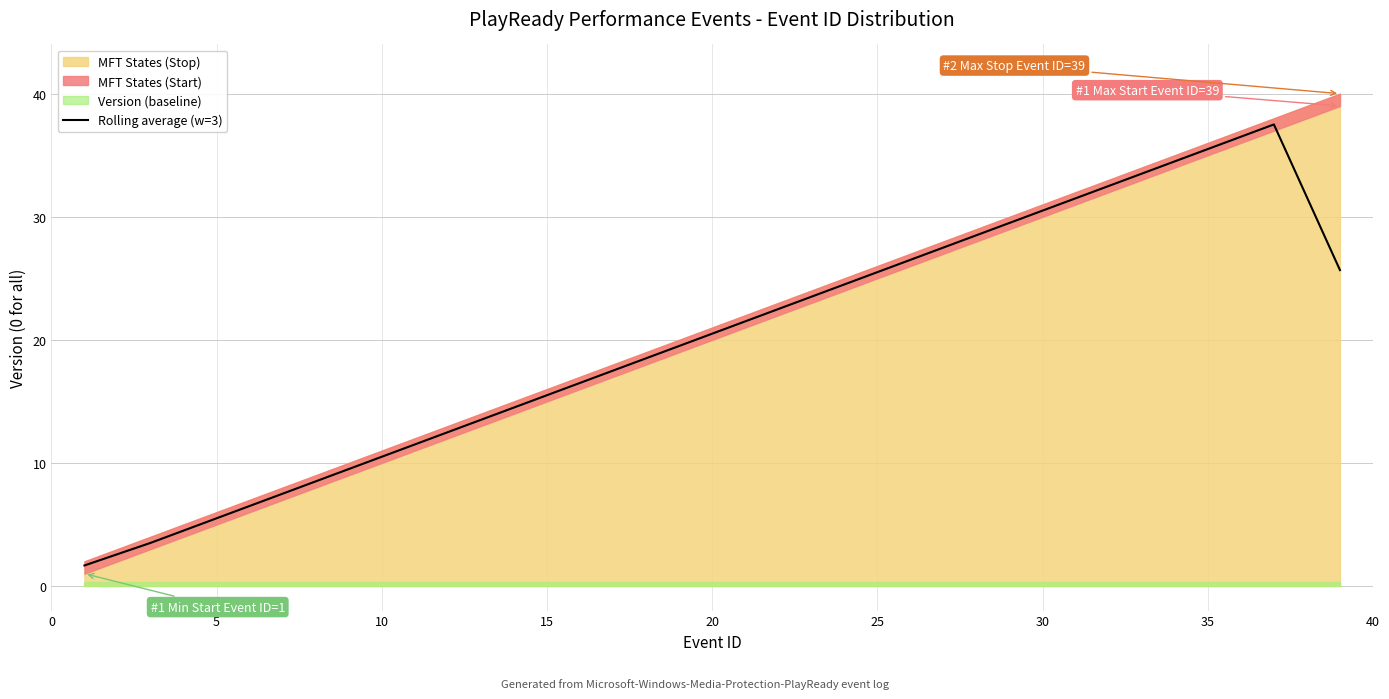

Is it true that Rolling average (w=3) equals 24.6 at 15?

False